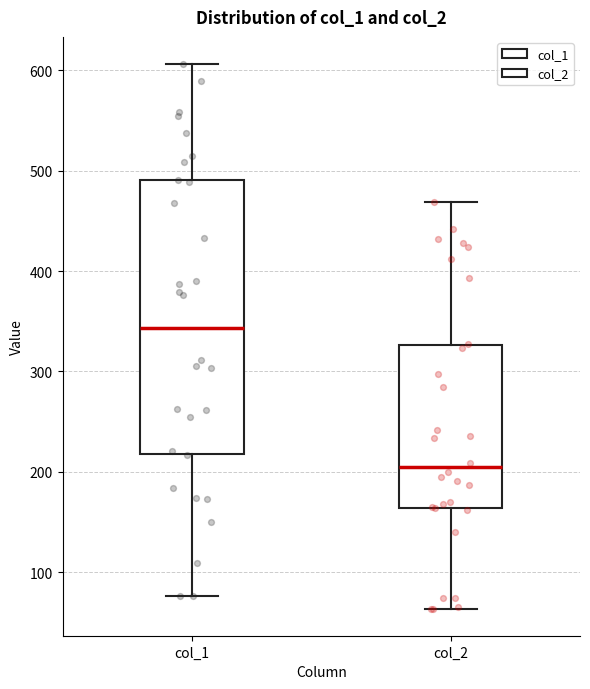

Which box has the highest median line?

col_1